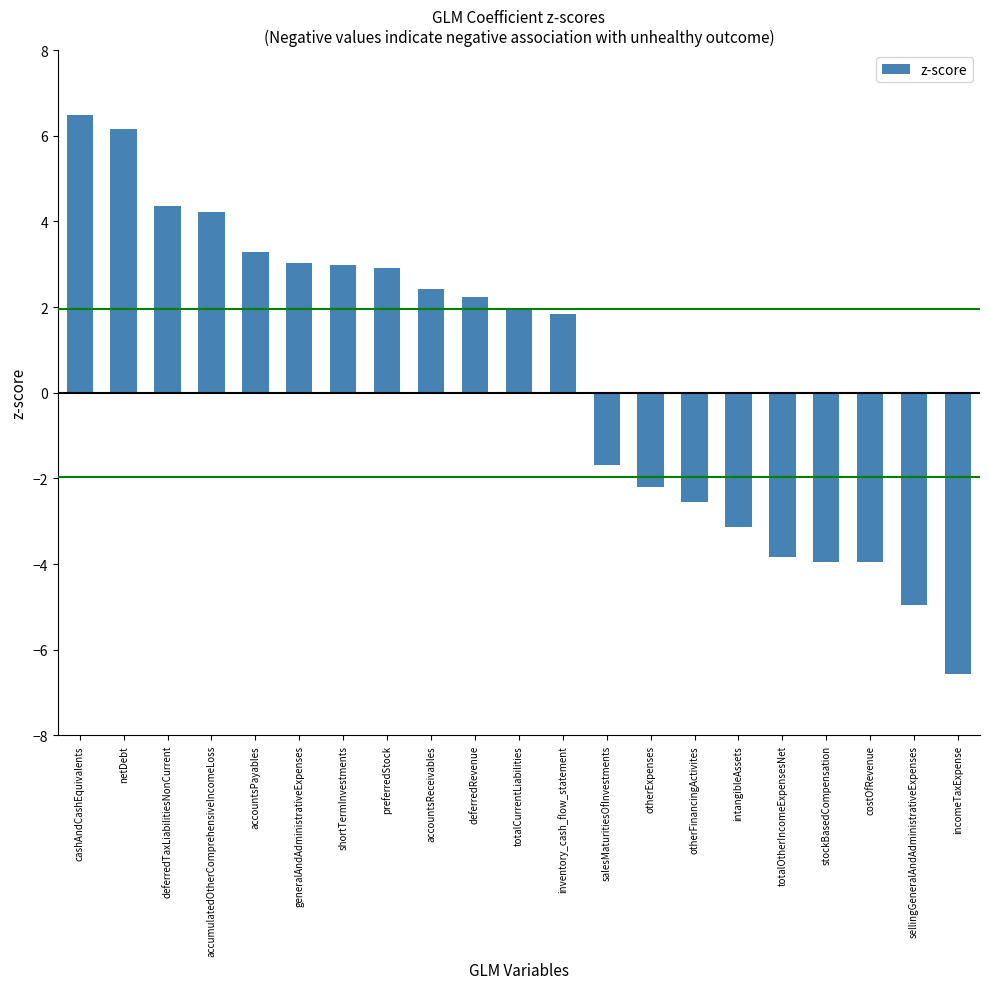

Which has a higher value, accumulatedOtherComprehensiveIncomeLoss or generalAndAdministrativeExpenses?

accumulatedOtherComprehensiveIncomeLoss